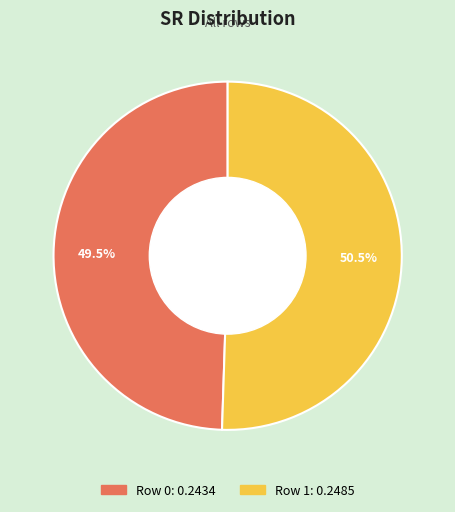

Rank the categories by value from lowest to highest.

Row 0, Row 1